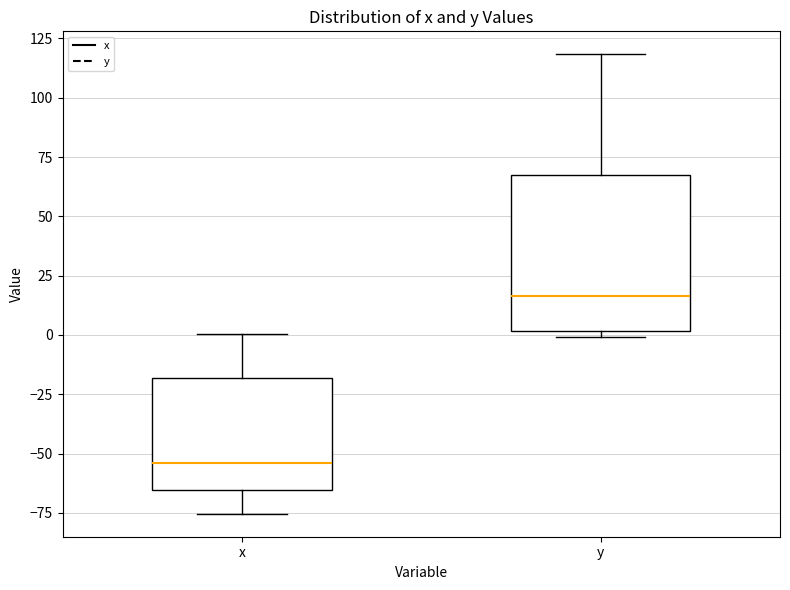

Which box's median line is the highest?

y